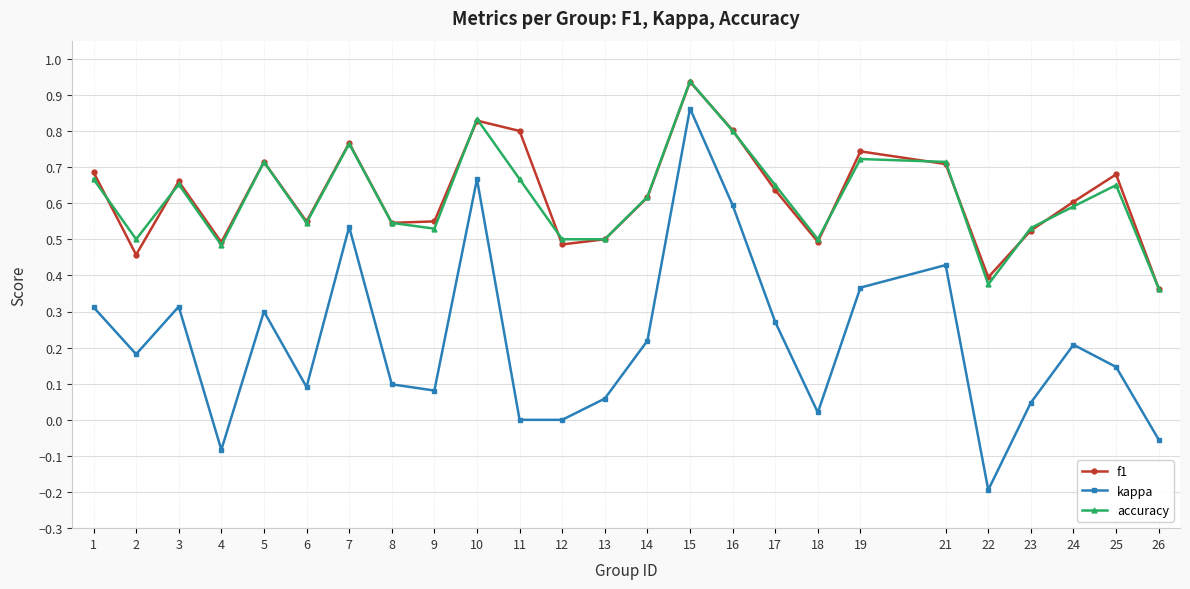

At which category does kappa reach its first local peak?

3